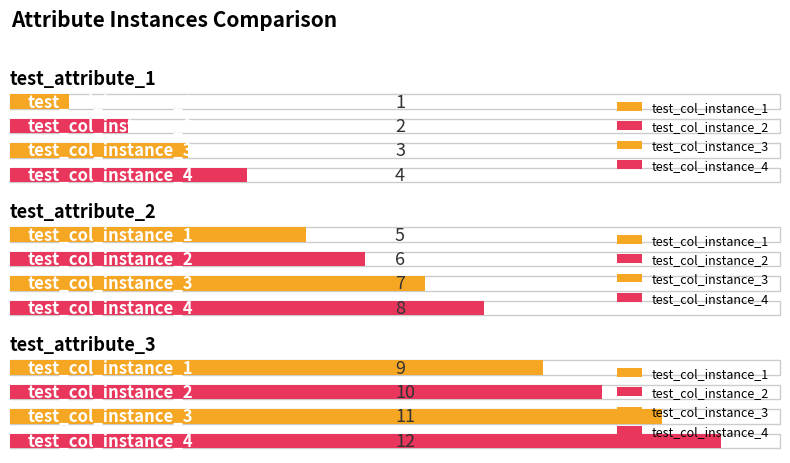

At which category does the chart reach its peak across all series?

test_attribute_3